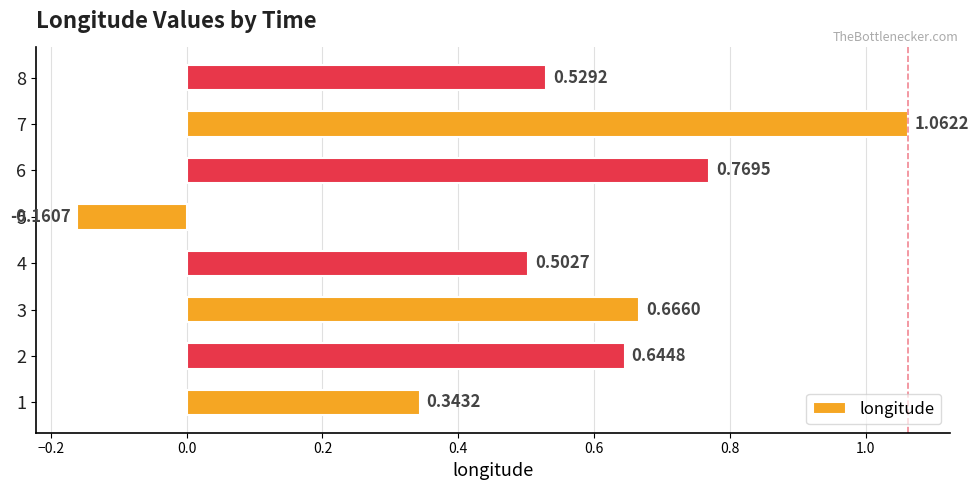

Between 6 and 1, which is larger?

6